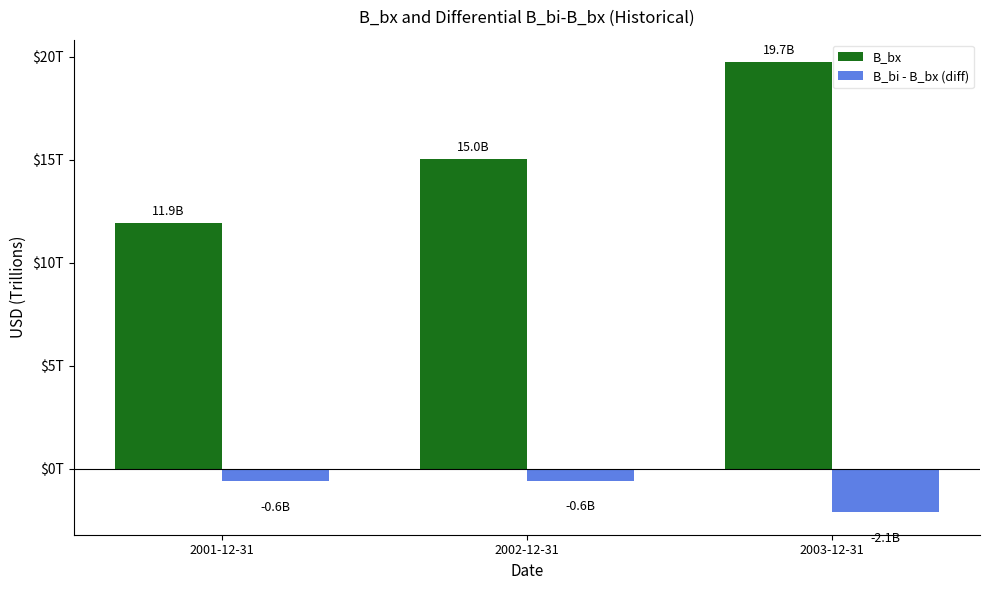

At which category is the sum across all series the highest?

2003-12-31